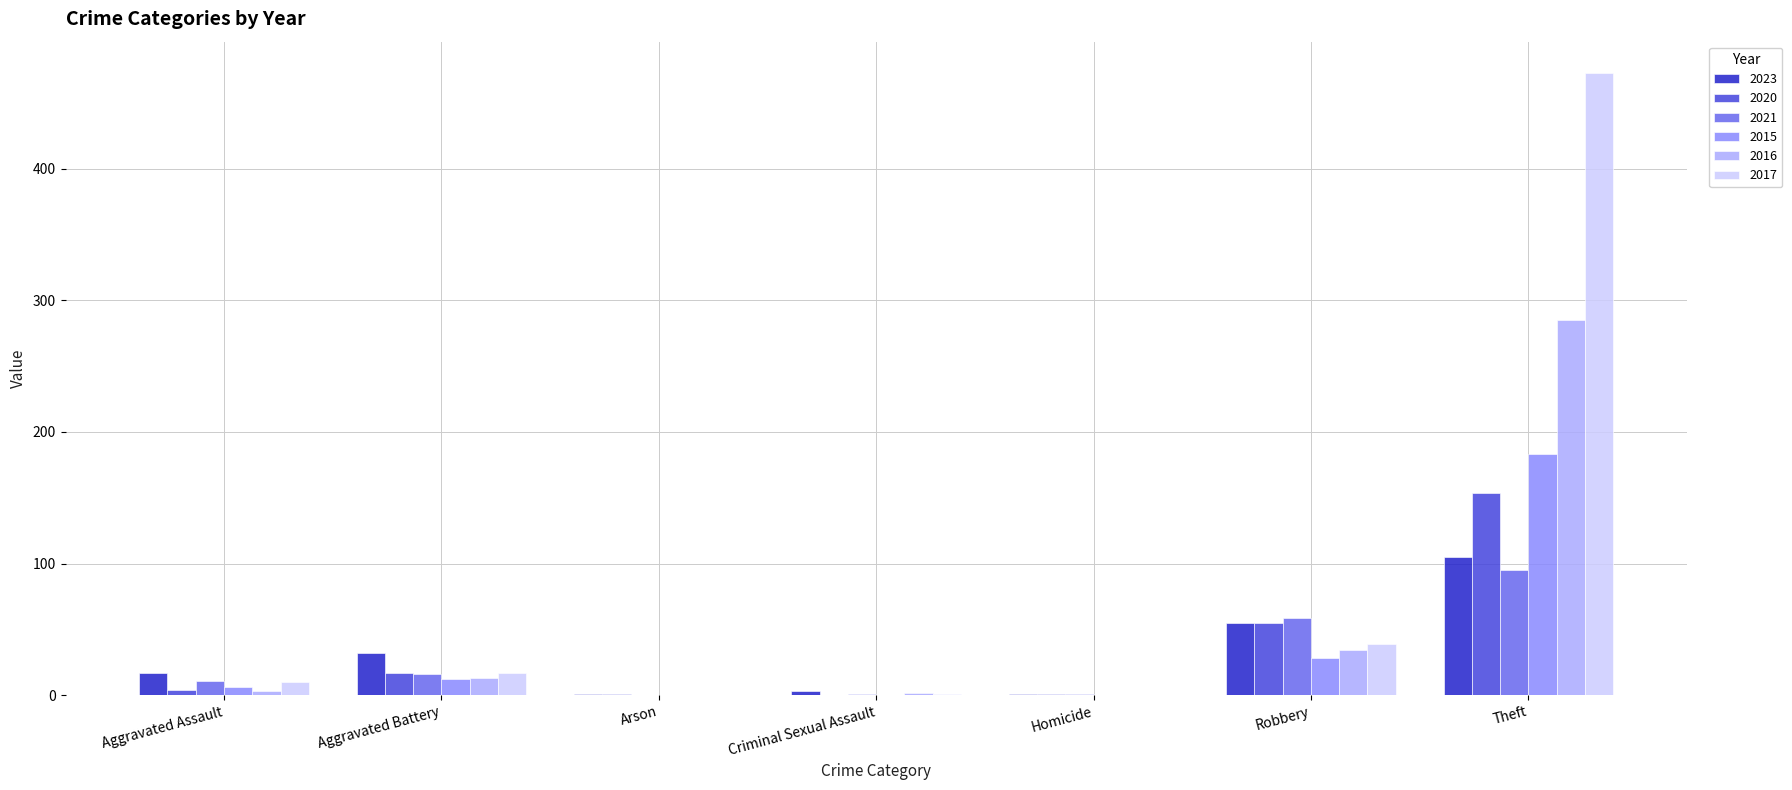

Is the value of 2023 at Criminal Sexual Assault greater than the value of 2021 at Aggravated Battery?

No